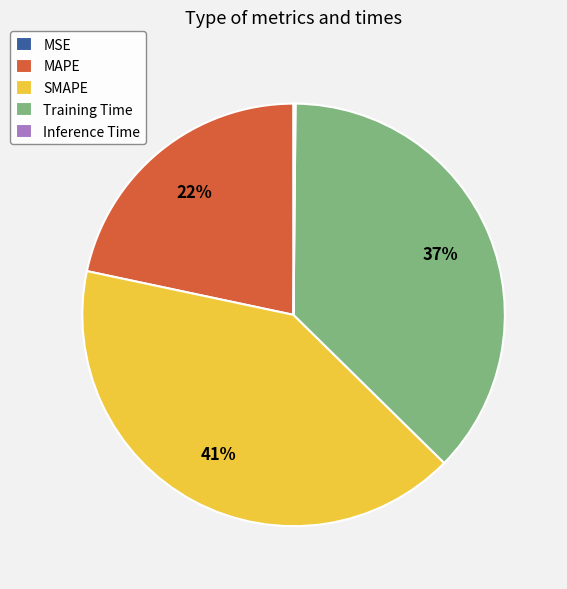

Which slice is the largest?

SMAPE